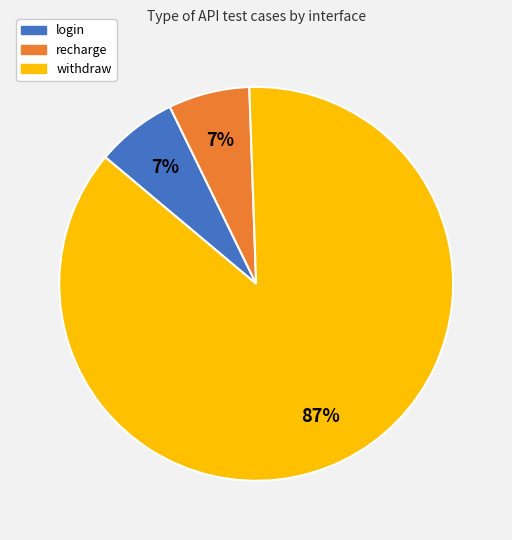

Is it true that recharge is 1% of the pie?

False